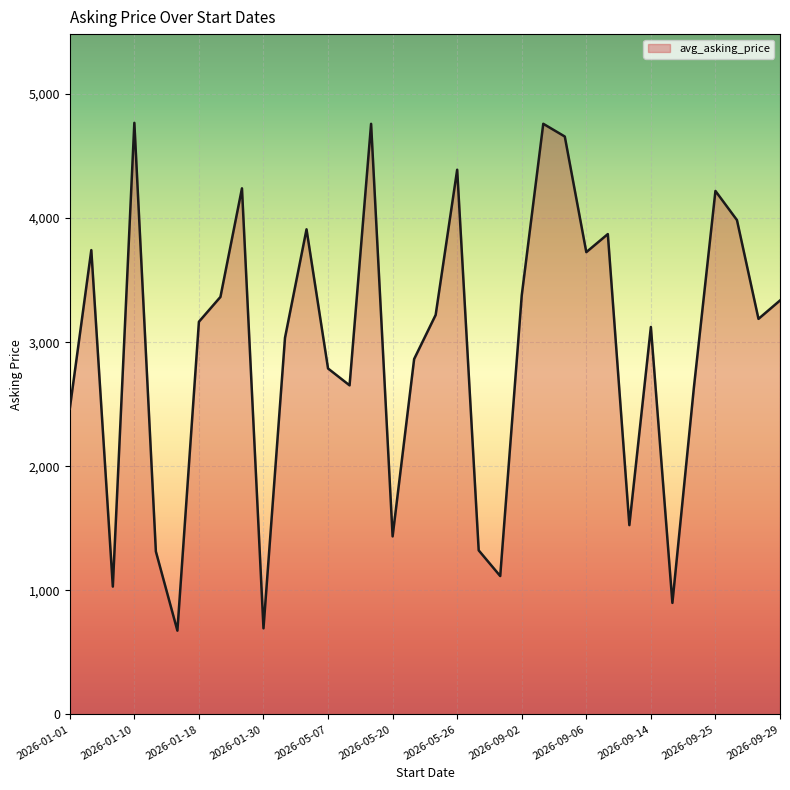

What is the minimum value shown in the chart?

674.4